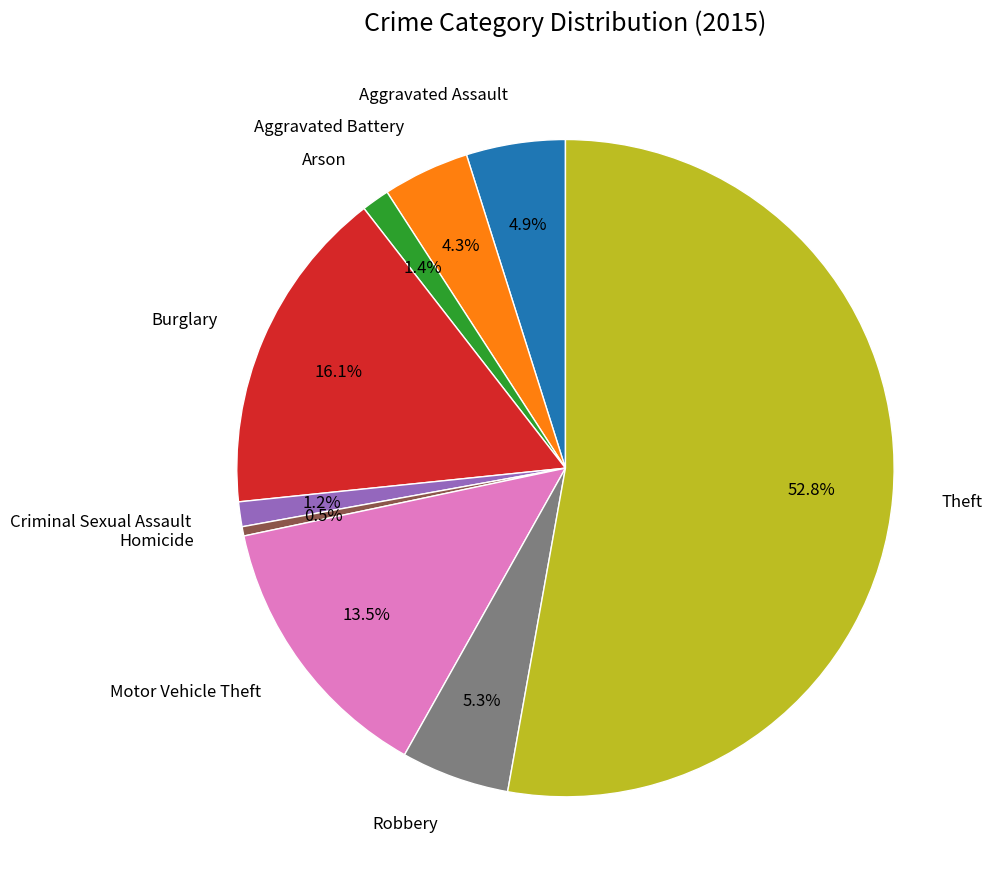

Which slice is the largest?

Theft